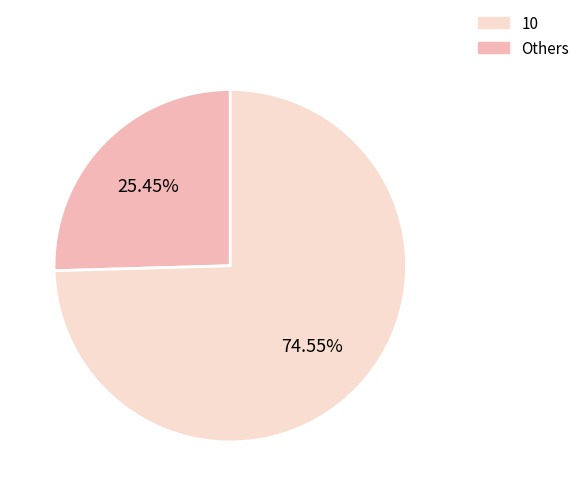

Does Others account for over 50% of the chart?

Yes